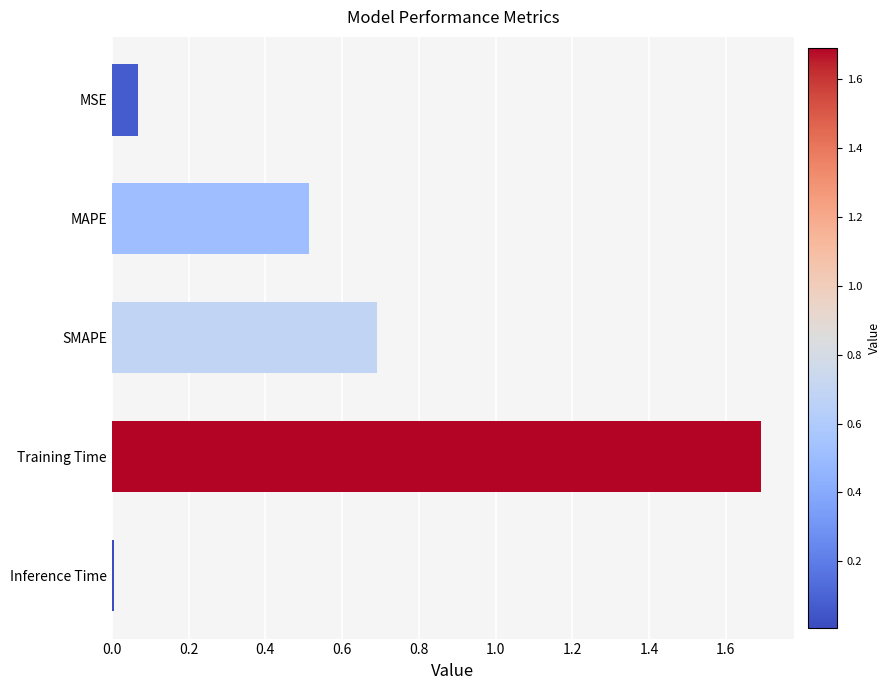

What is the difference between the second highest and minimum values?

0.7